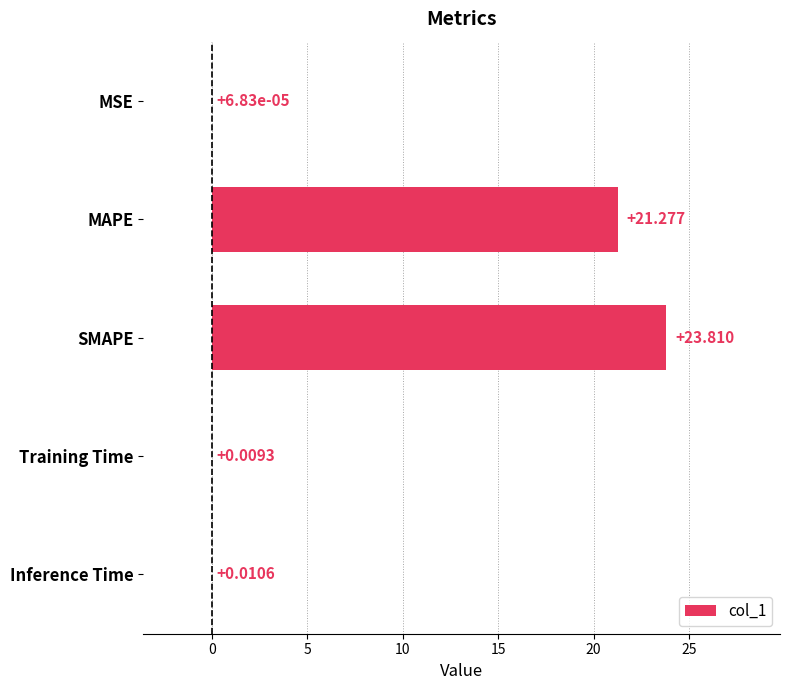

Where is the data nearest to the value 11?

MAPE